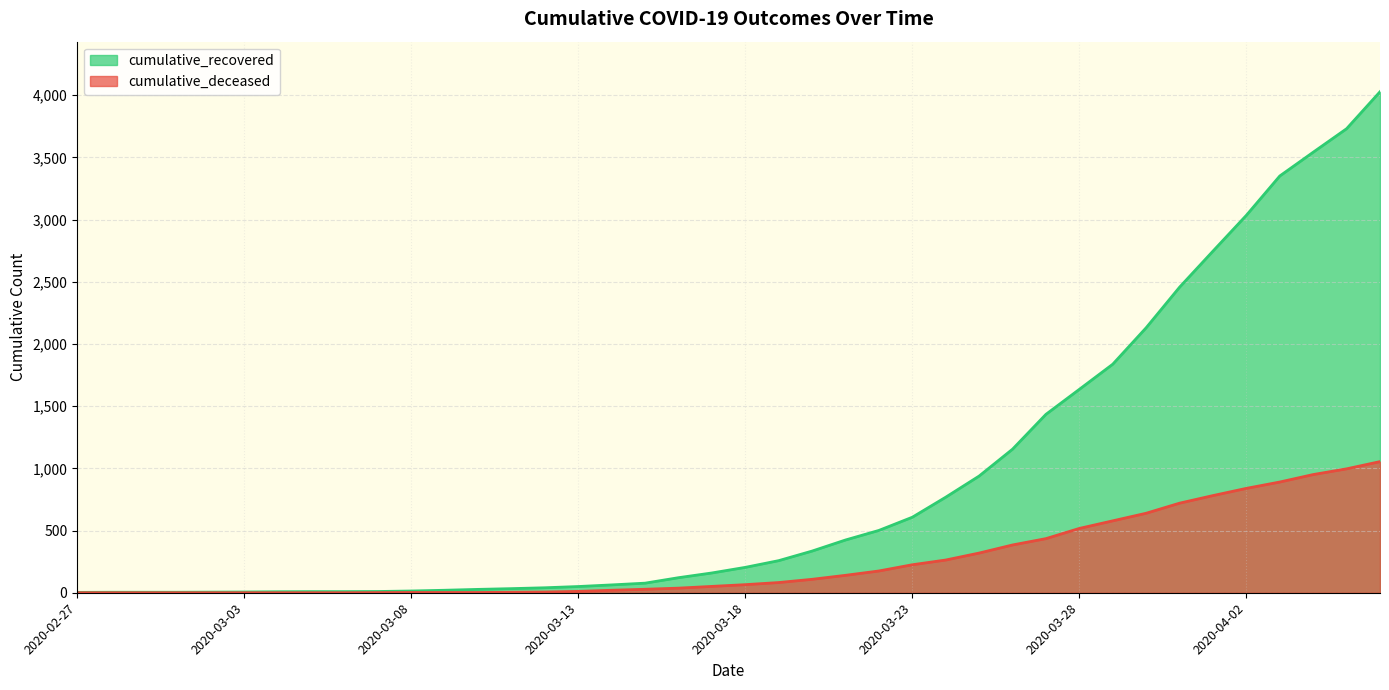

Reading left to right, what are all the values shown in this chart?

cumulative_recovered: 3	4	4	4	5	6	8	9	9	10	14	20	27	33	40	50	63	77	121	159	204	258	335	424	501	607	768	938	1154	1434	1635	1837	2130	2456	2746	3034	3350	3541	3730	4027
cumulative_deceased: 0	0	0	0	0	0	0	0	0	1	2	2	2	4	6	11	20	28	37	51	65	82	108	140	175	225	263	319	384	435	517	578	639	720	781	839	890	950	996	1054